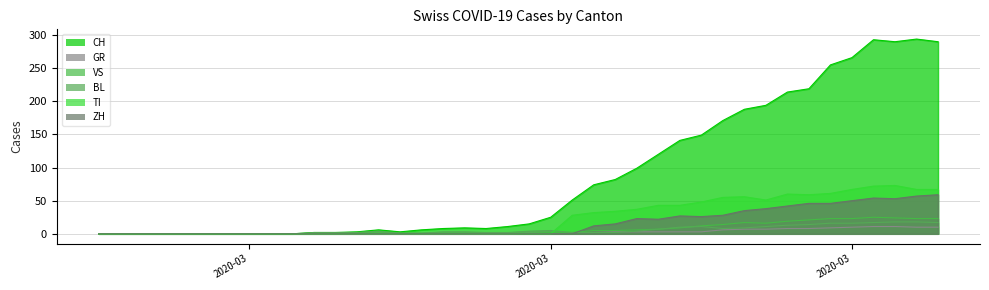

What is the spread (max minus min) of values at 2020-03-11?

6